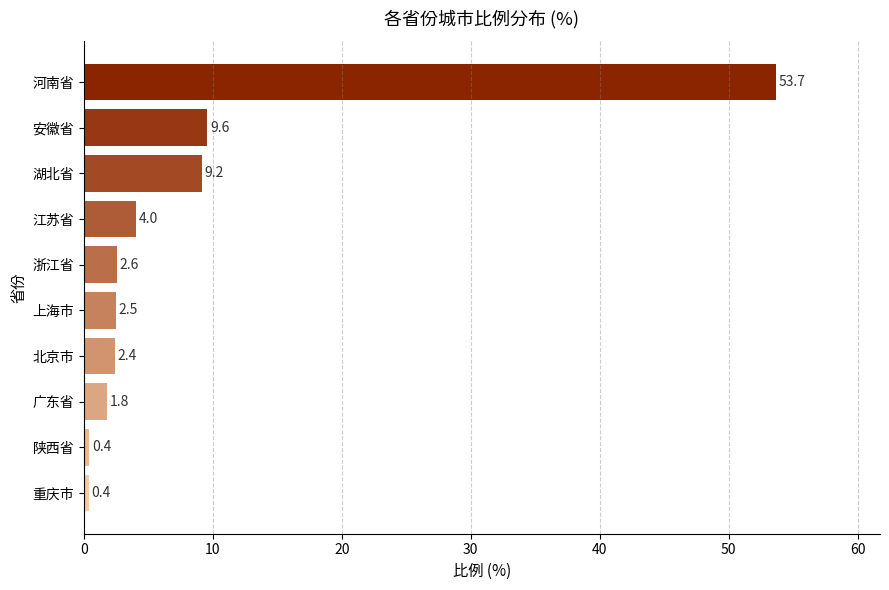

Approximately how many times larger is the value at 北京市 compared to 广东省?

1.3